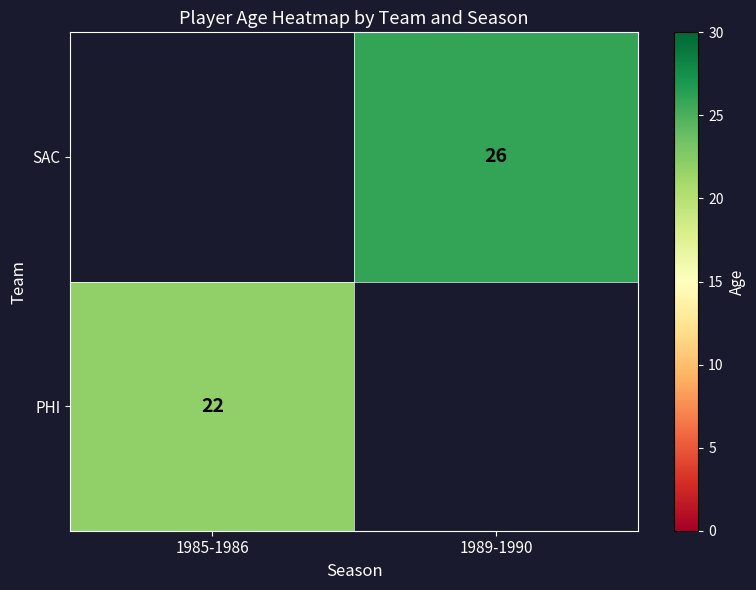

Is the value of SAC at 1989-1990 greater than the value of PHI at 1985-1986?

Yes